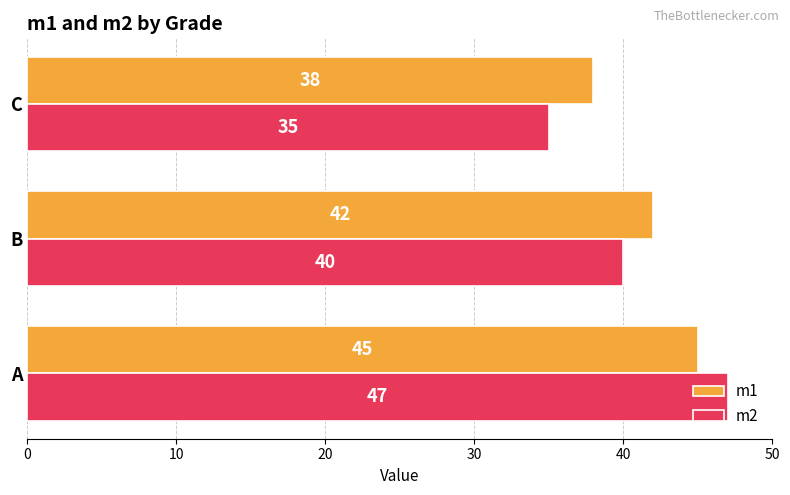

Rank the categories by m1 value from highest to lowest.

A, B, C